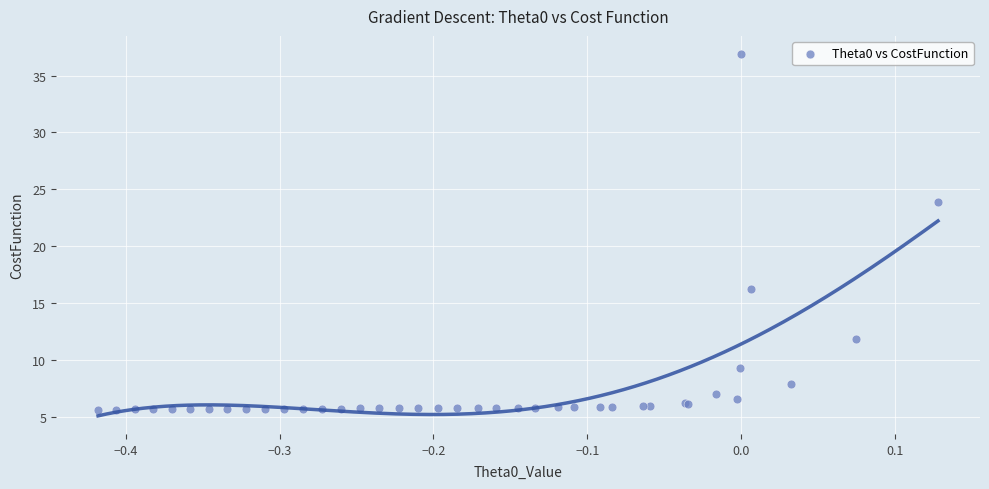

What Y value in the scatter plot is closest to 21?

23.9